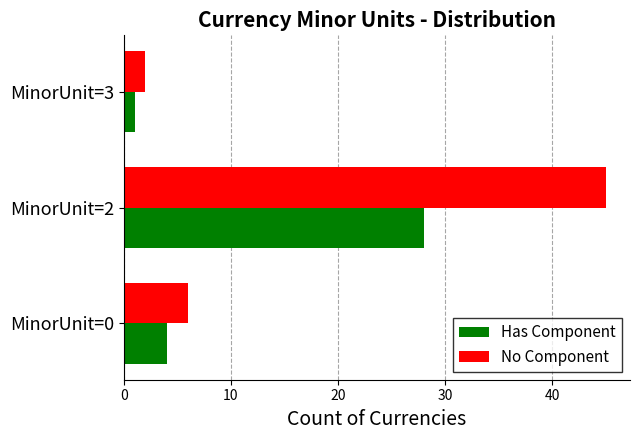

Count the number of data series in this chart.

2